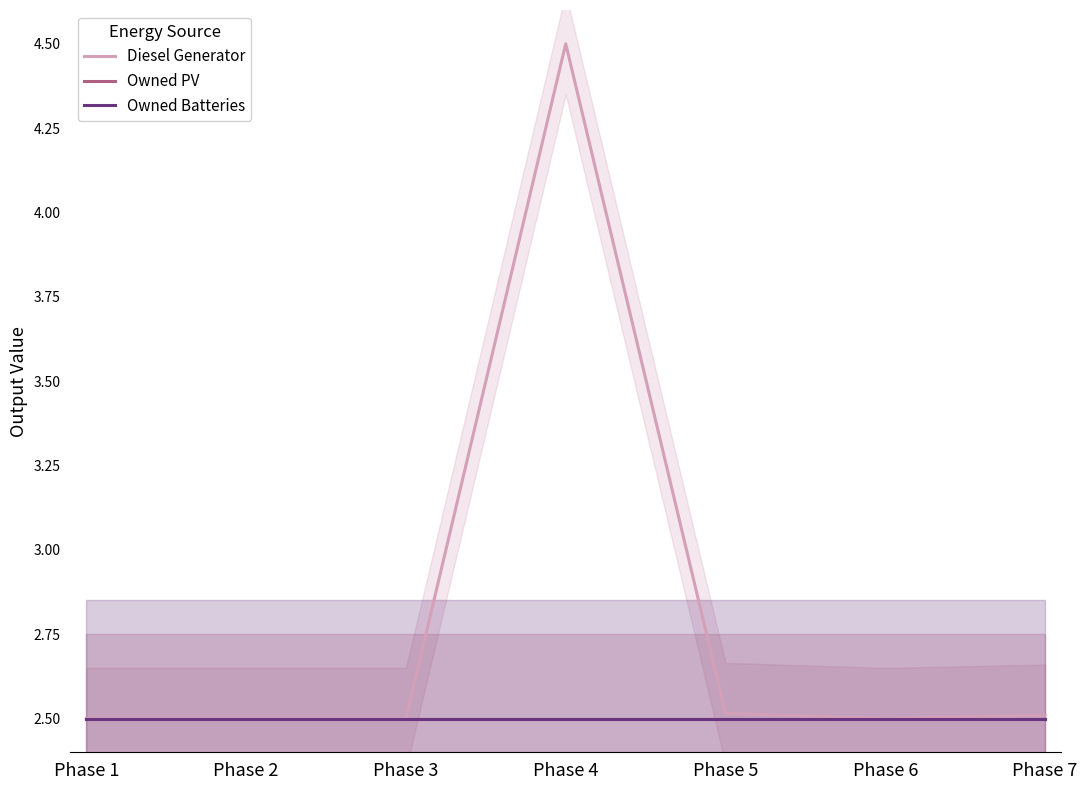

List the labels in order of Owned PV value, smallest first.

Phase 1, Phase 2, Phase 3, Phase 4, Phase 5, Phase 6, Phase 7